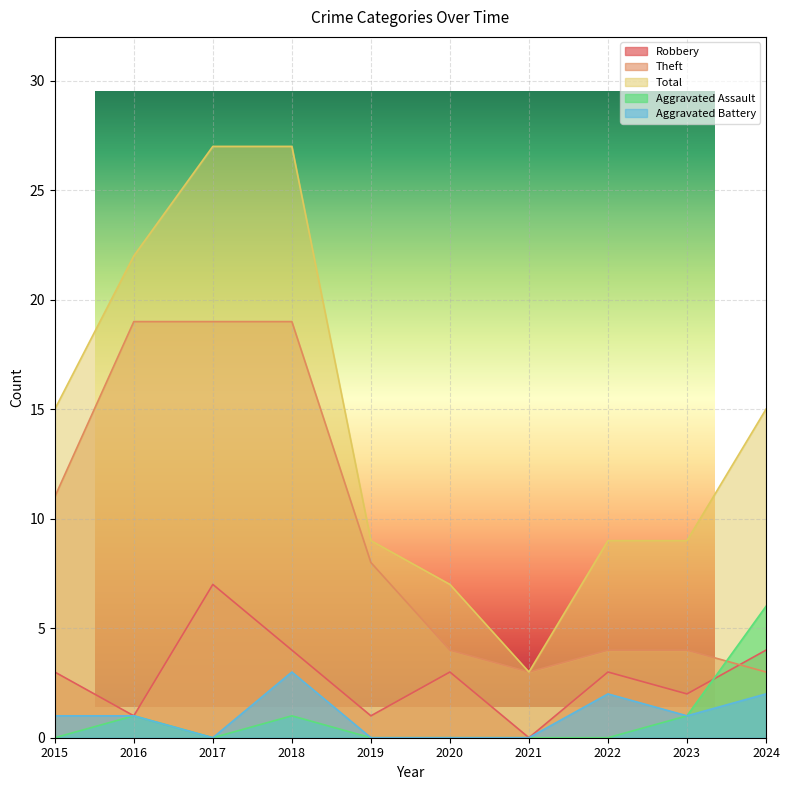

Which series ends up on top after the final intersection of Theft and Aggravated Assault?

Aggravated Assault